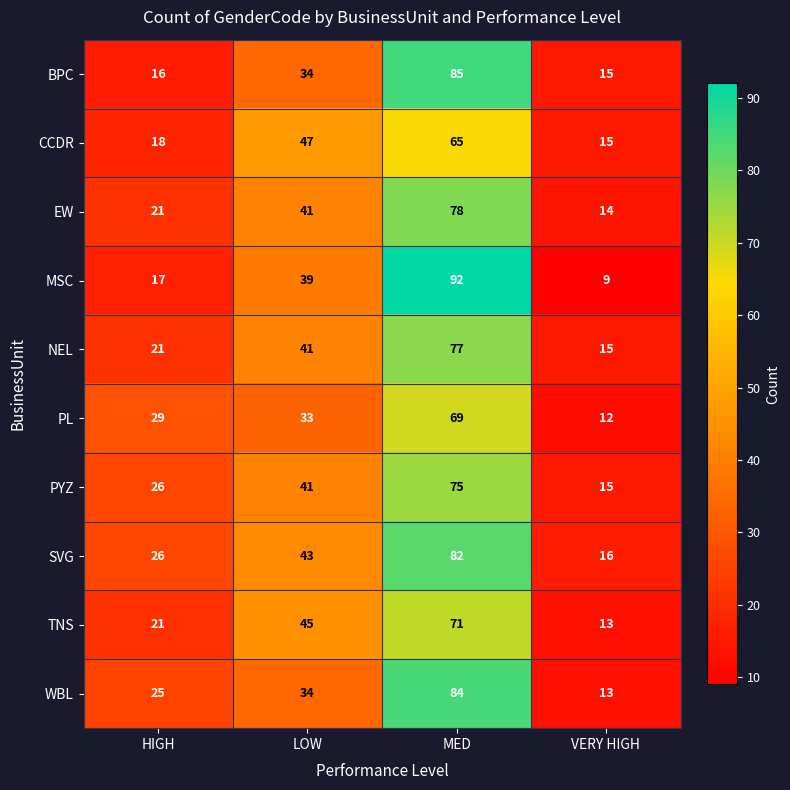

Rank the series by their maximum value, from highest to lowest.

MSC, BPC, WBL, SVG, EW, NEL, PYZ, TNS, PL, CCDR